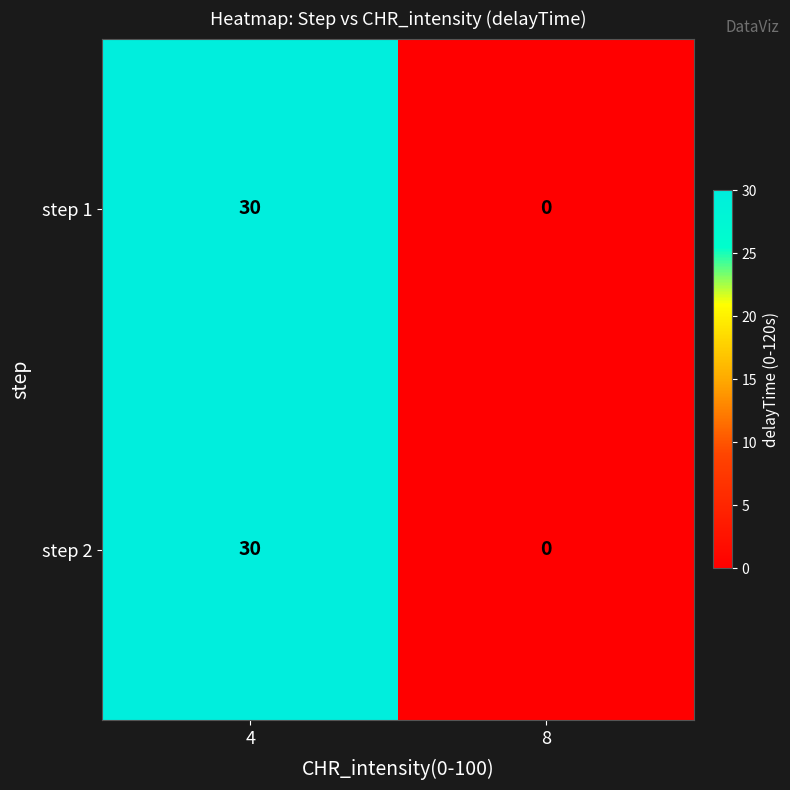

Reading left to right, what are all the values shown in this chart?

step 1: 4=30	8=0
step 2: 4=30	8=0